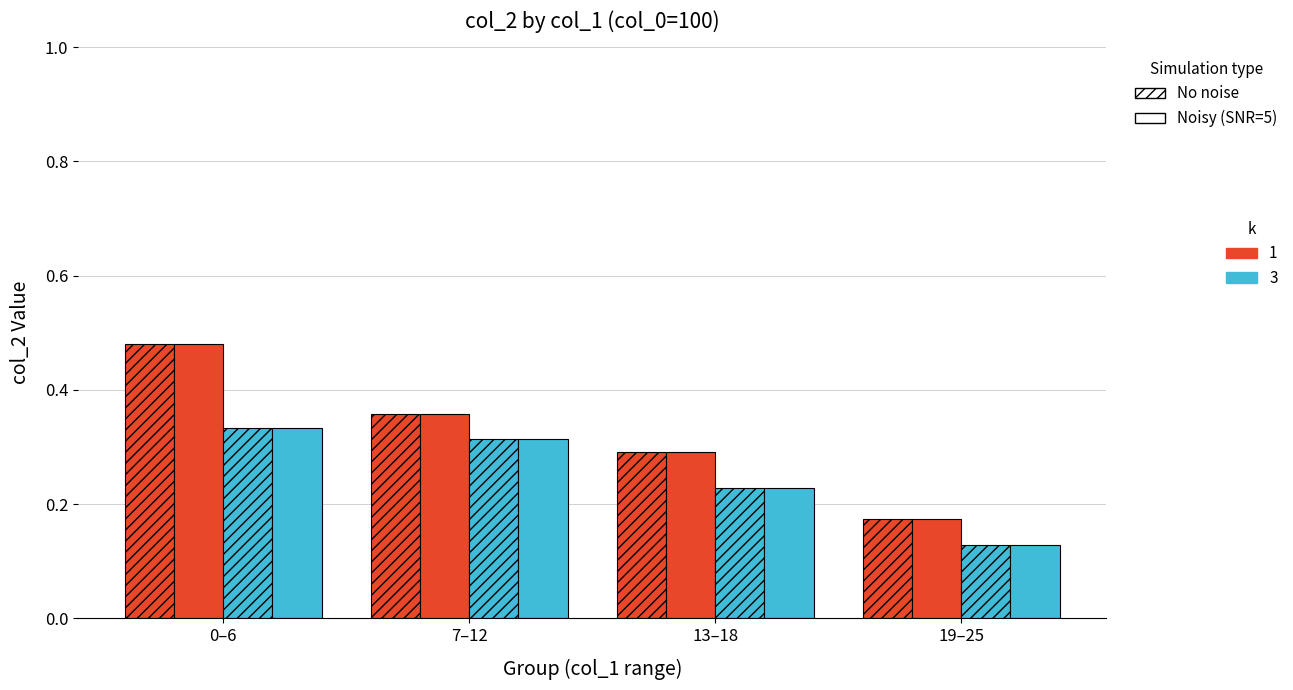

Reading left to right, transcribe all the data shown in this chart.

No noise (k=1): 0–6=0.5	7–12=0.4	13–18=0.3	19–25=0.2
Noisy SNR=5 (k=1): 0–6=0.5	7–12=0.4	13–18=0.3	19–25=0.2
No noise (k=3): 0–6=0.3	7–12=0.3	13–18=0.2	19–25=0.1
Noisy SNR=5 (k=3): 0–6=0.3	7–12=0.3	13–18=0.2	19–25=0.1